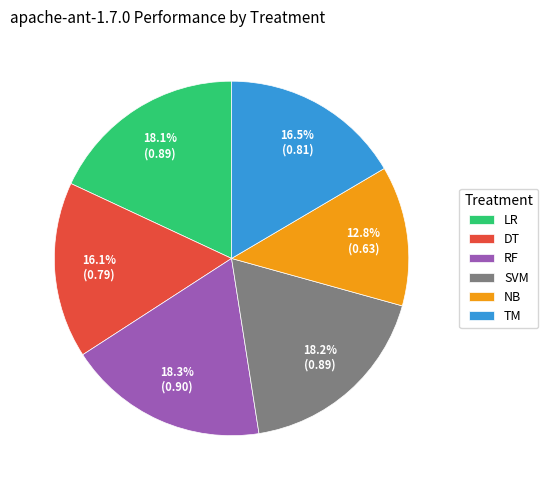

Does any single category account for the majority?

No